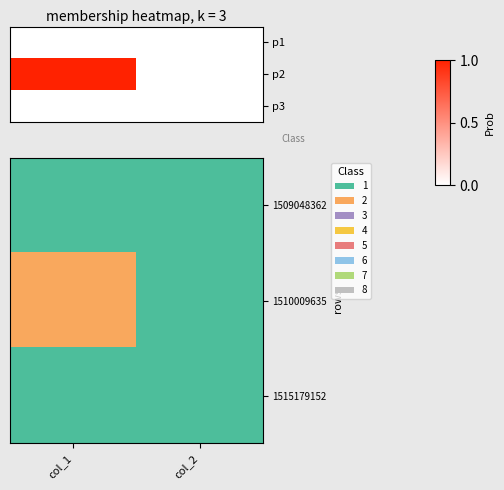

Which label corresponds to the smallest value in the chart?

col_1